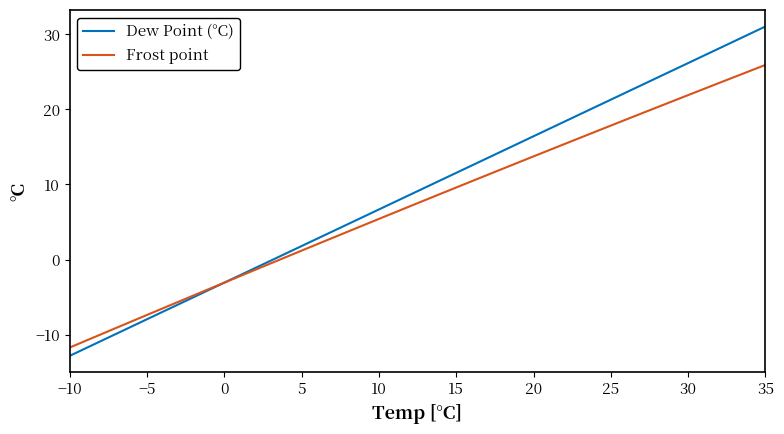

Reading left to right, what are all the values shown in this chart?

Dew Point (°C): -12.8	-10.4	-8.0	-5.5	-3.1	-0.6	1.8	4.2	6.7	9.1	11.5	14.0	16.4	18.9	21.3	23.7	26.2	28.6	31.1
Frost point: -11.7	-9.6	-7.4	-5.2	-3.1	-0.9	1.2	3.3	5.4	7.5	9.6	11.7	13.7	15.8	17.8	19.9	21.9	23.9	25.9